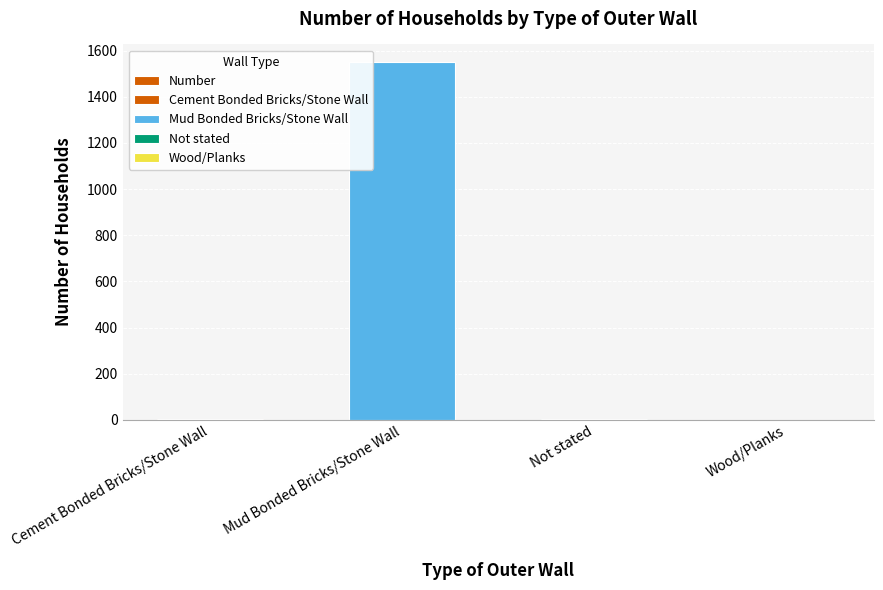

Rank the categories by value from highest to lowest.

Mud Bonded Bricks/Stone Wall, Cement Bonded Bricks/Stone Wall, Not stated, Wood/Planks